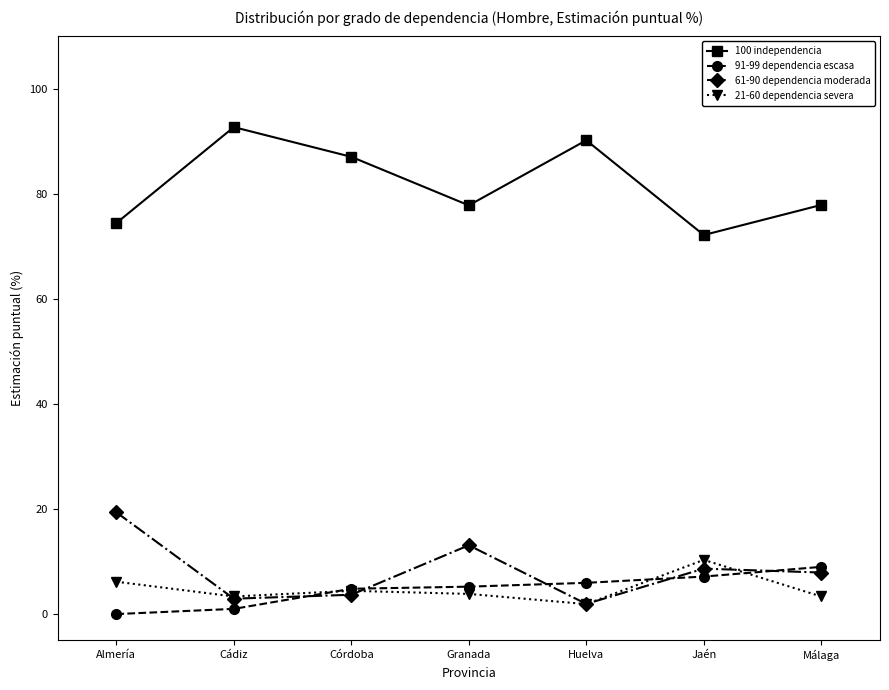

At which category does 21-60 dependencia severa reach its first local valley?

Cádiz